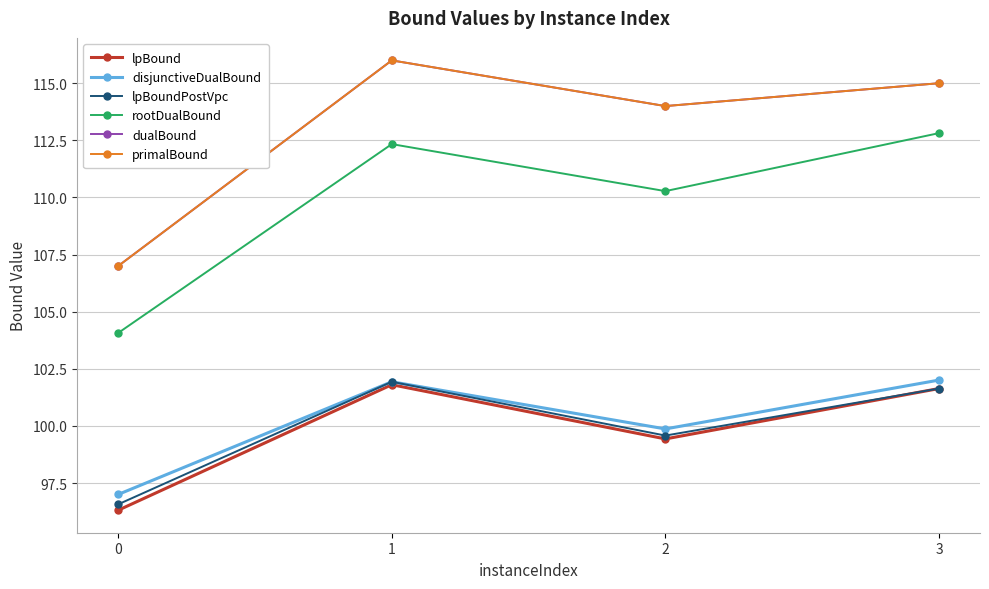

Reading left to right, transcribe all the data shown in this chart.

lpBound: 96.3	101.8	99.4	101.6
disjunctiveDualBound: 97.0	101.9	99.9	102.0
lpBoundPostVpc: 96.6	101.9	99.6	101.6
rootDualBound: 104.1	112.3	110.3	112.8
dualBound: 107.0	116.0	114.0	115.0
primalBound: 107.0	116.0	114.0	115.0